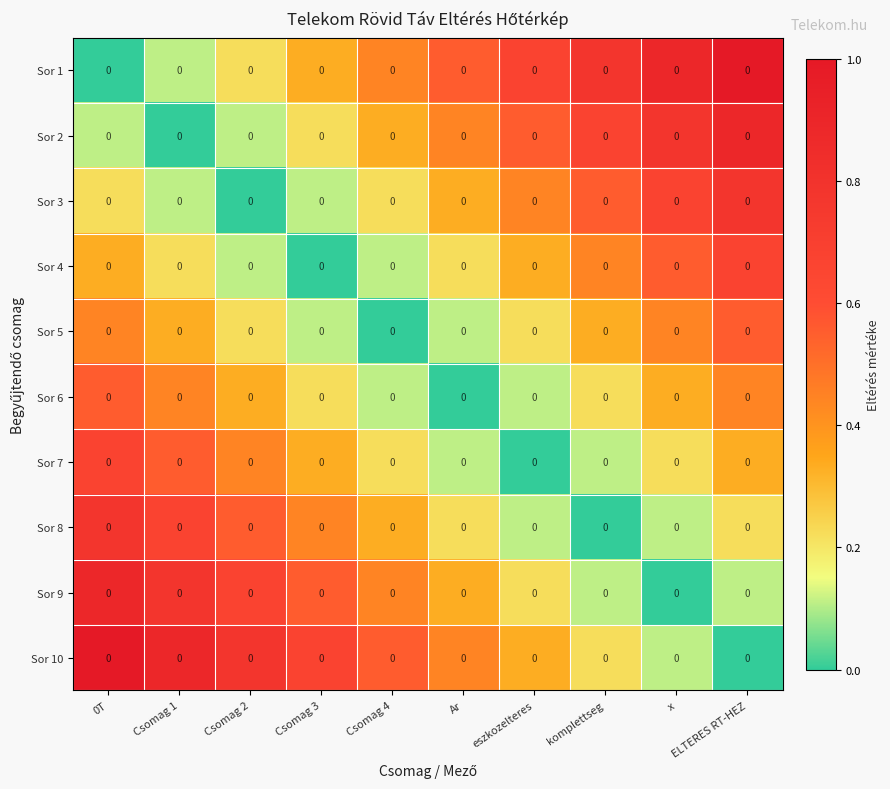

How many Sor 2 values are between 0 and 1?

10